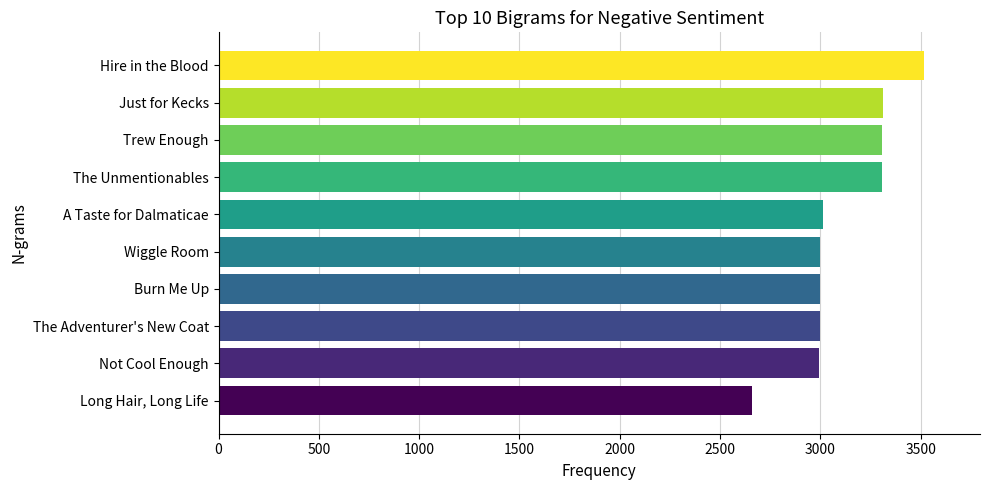

What is the smallest value displayed?

2661